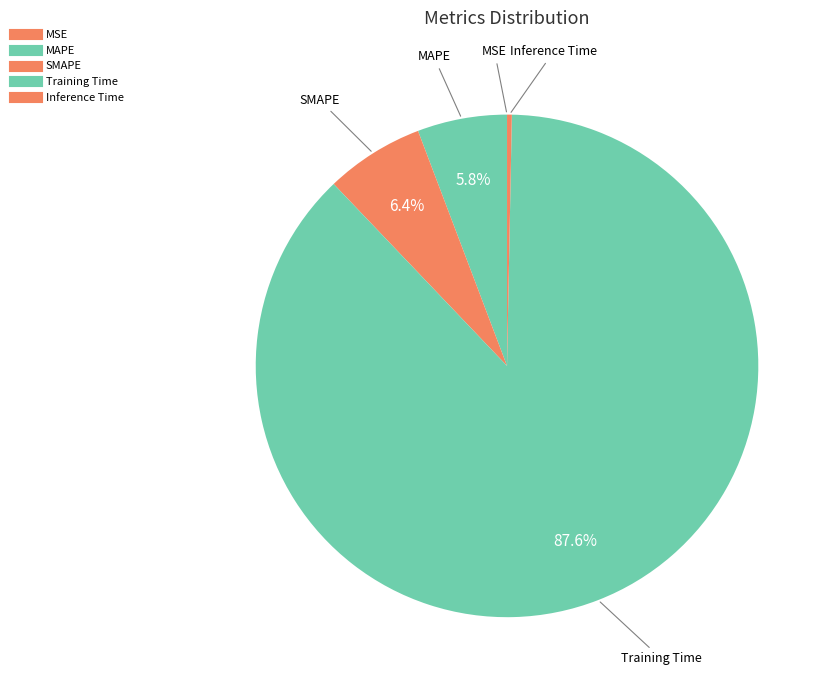

Which category has the biggest portion of the pie?

Training Time